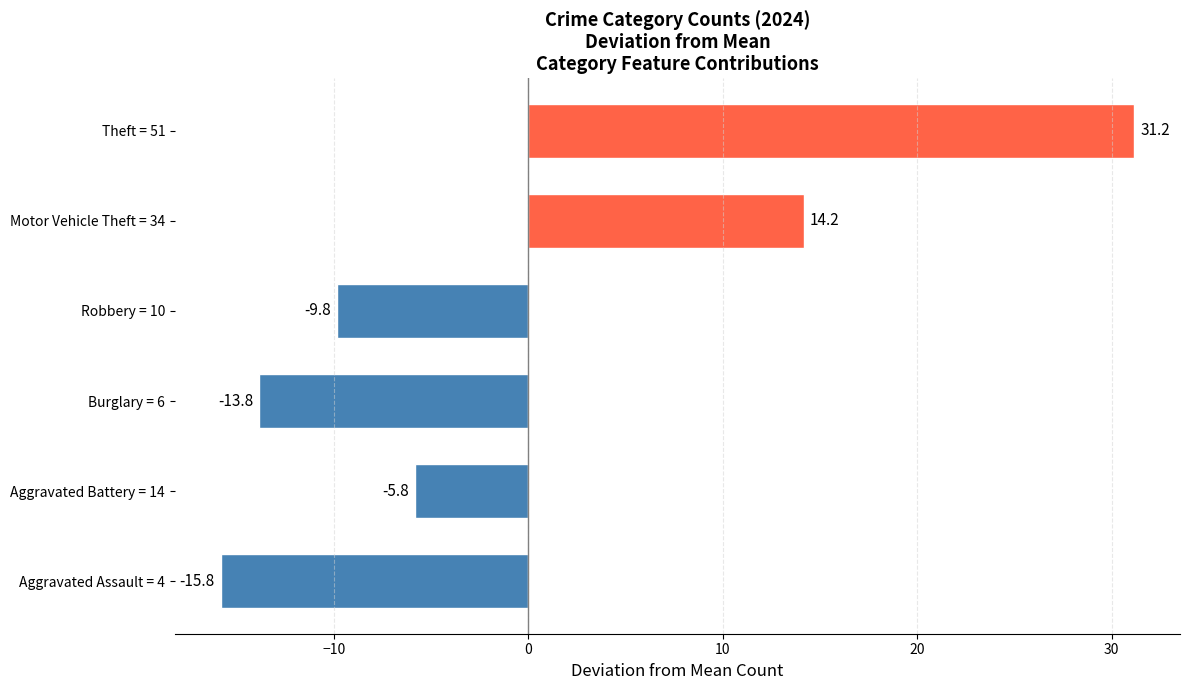

What is the greatest value displayed?

31.2